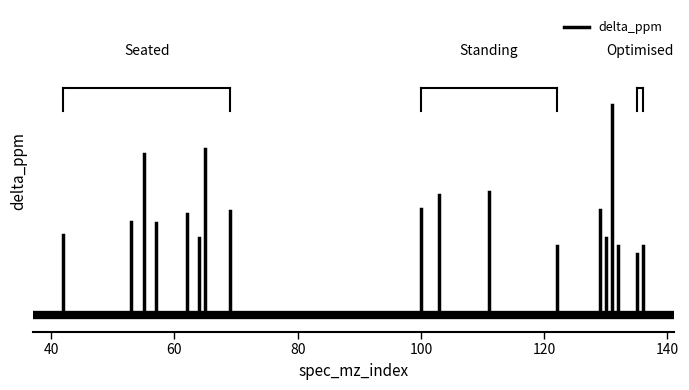

How many data points are less than 1?

1